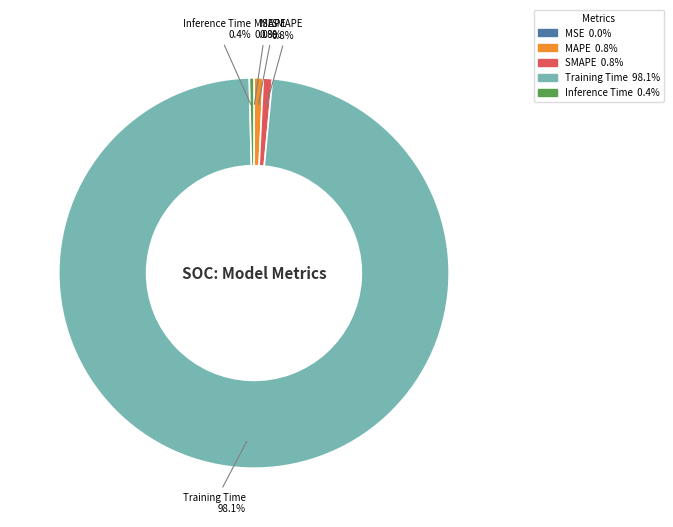

To the nearest percent, what is the average slice percentage?

20%